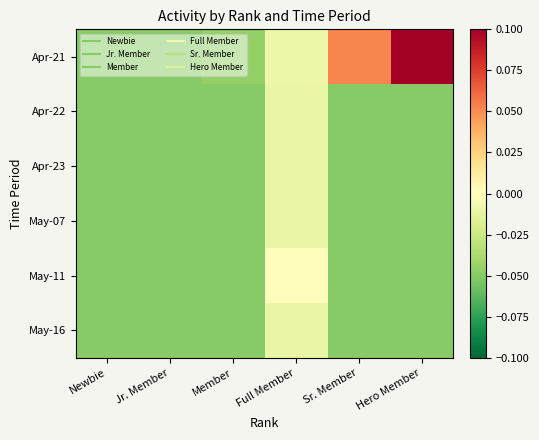

What is the spread (max minus min) of values at Sr. Member?

0.1